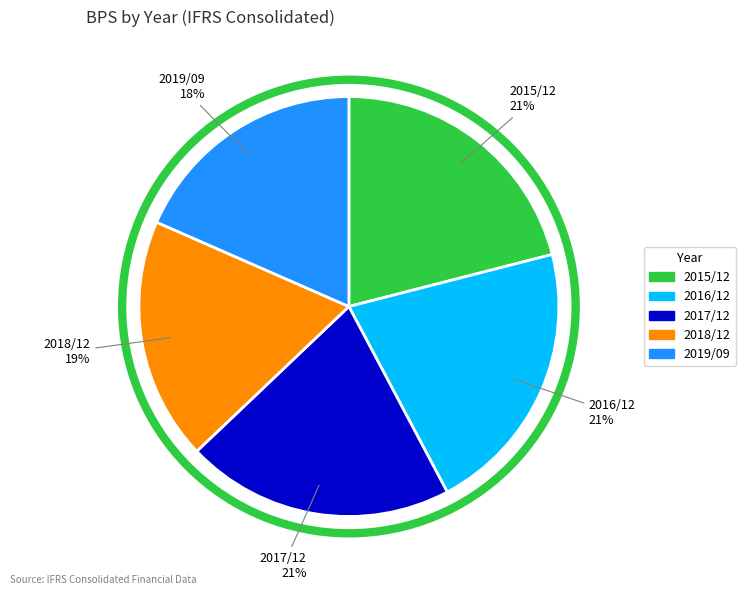

To the nearest percent, what is the combined percentage of 2018/12 and 2016/12?

40%